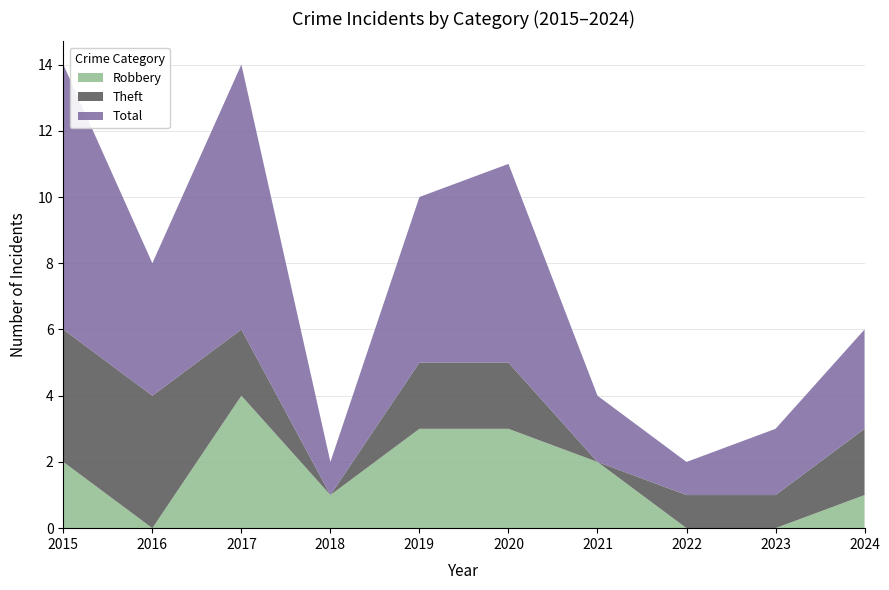

Reading right to left, extract all data points from this chart.

Robbery: 1	0	0	2	3	3	1	4	0	2
Theft: 2	1	1	0	2	2	0	2	4	4
Total: 3	2	1	2	6	5	1	8	4	8